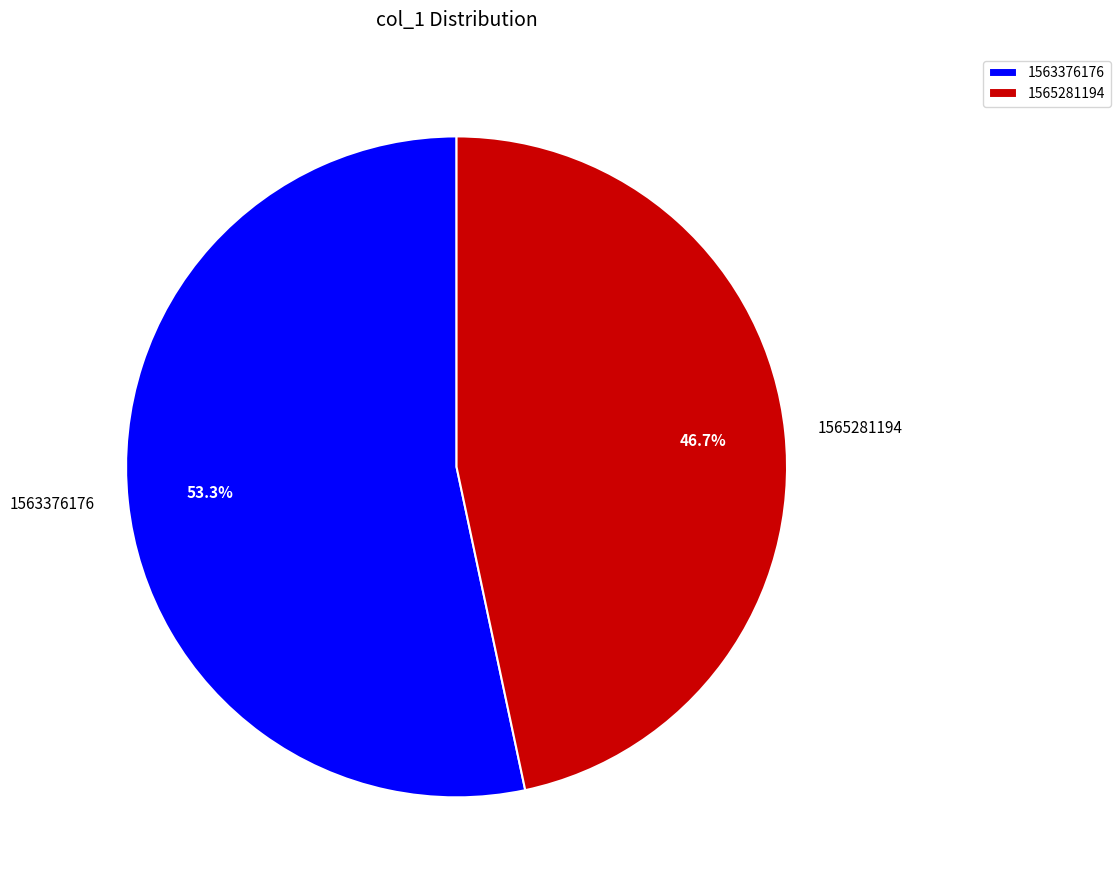

To the nearest percent, what is the average slice percentage?

50%